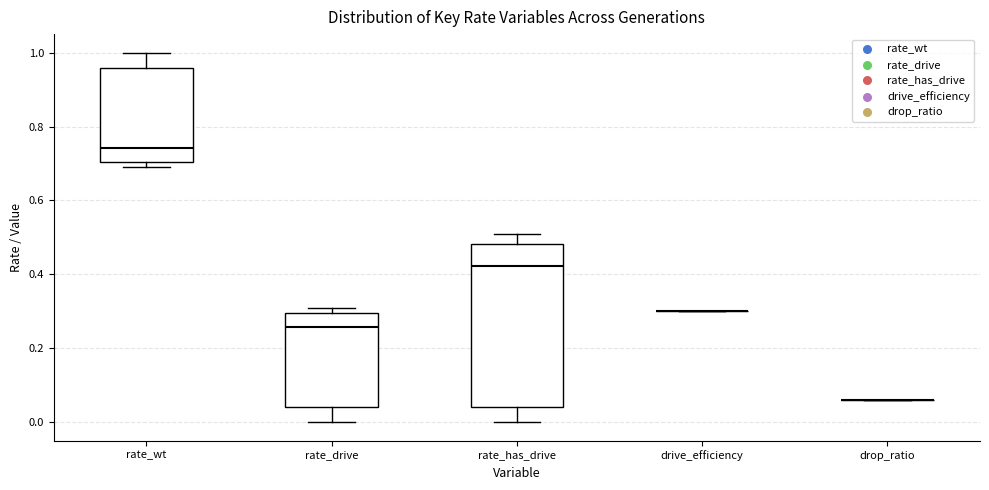

Which box is the tallest, from its lower edge to its upper edge?

rate_has_drive